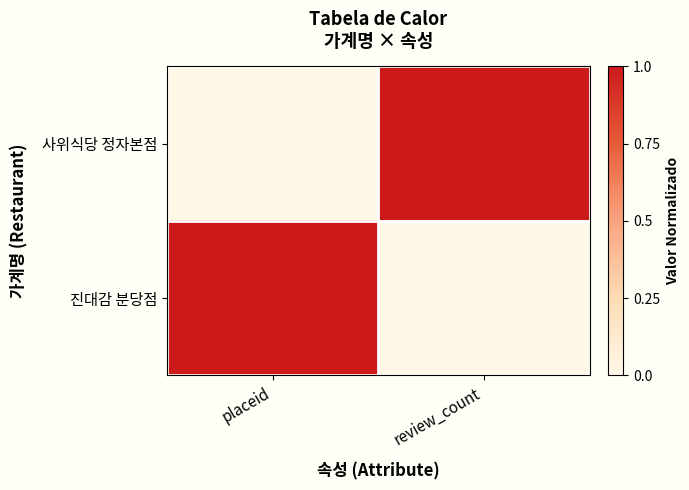

Between placeid and review_count, which series saw the biggest shift?

사위식당 정자본점